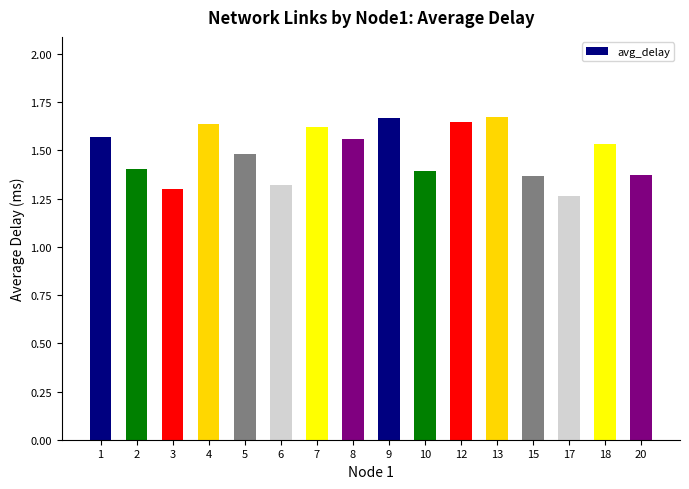

The chart shows a value of 1.5 at 18. True or false?

True